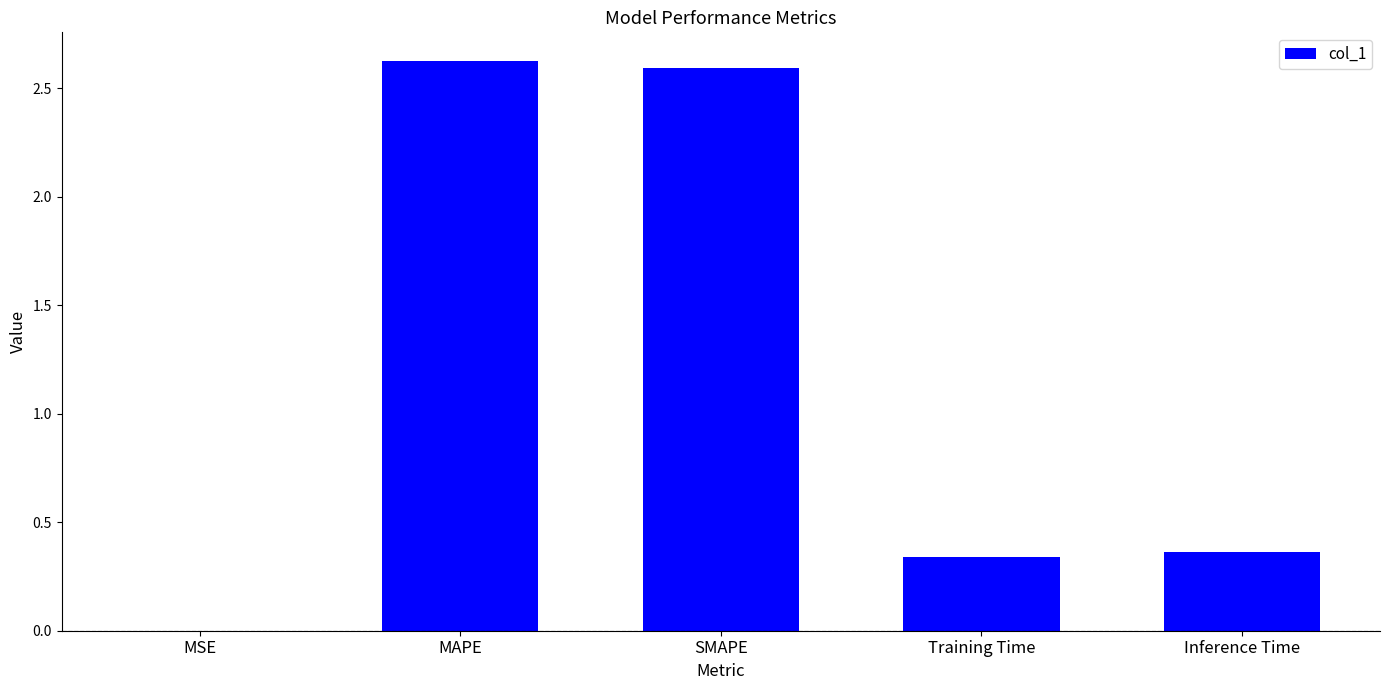

What value does the data have at MAPE?

2.6